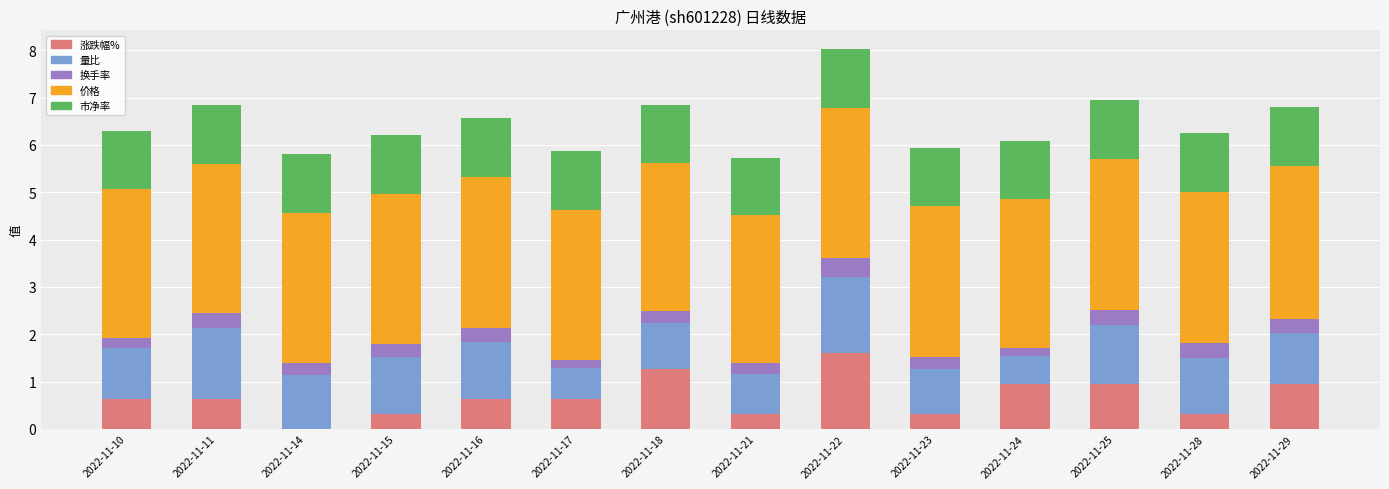

At which category is the sum across all series the highest?

2022-11-22